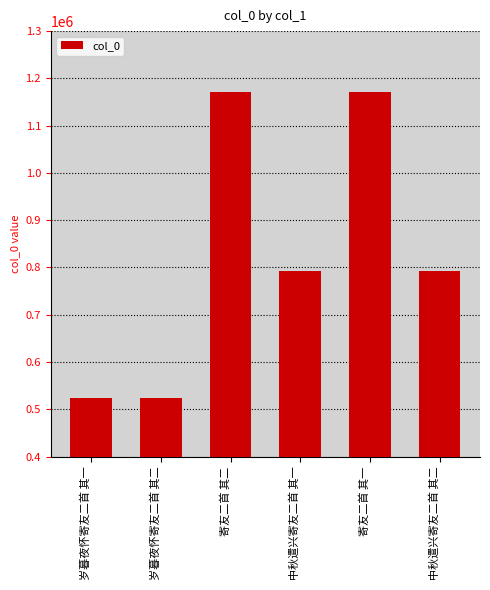

Does the chart contain any negative values?

No